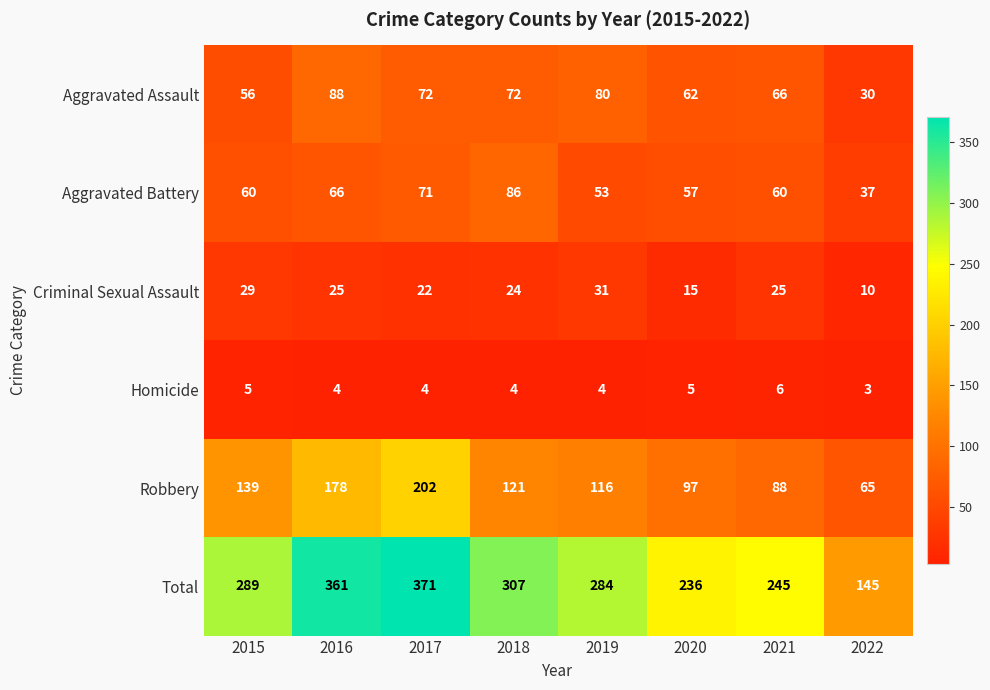

Which series has the largest total across all categories?

Total